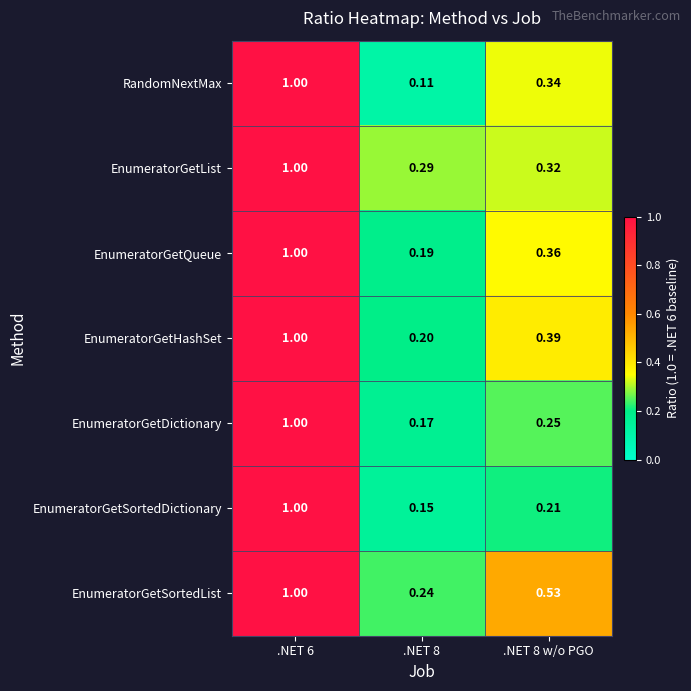

Which series has the widest spread of values?

RandomNextMax